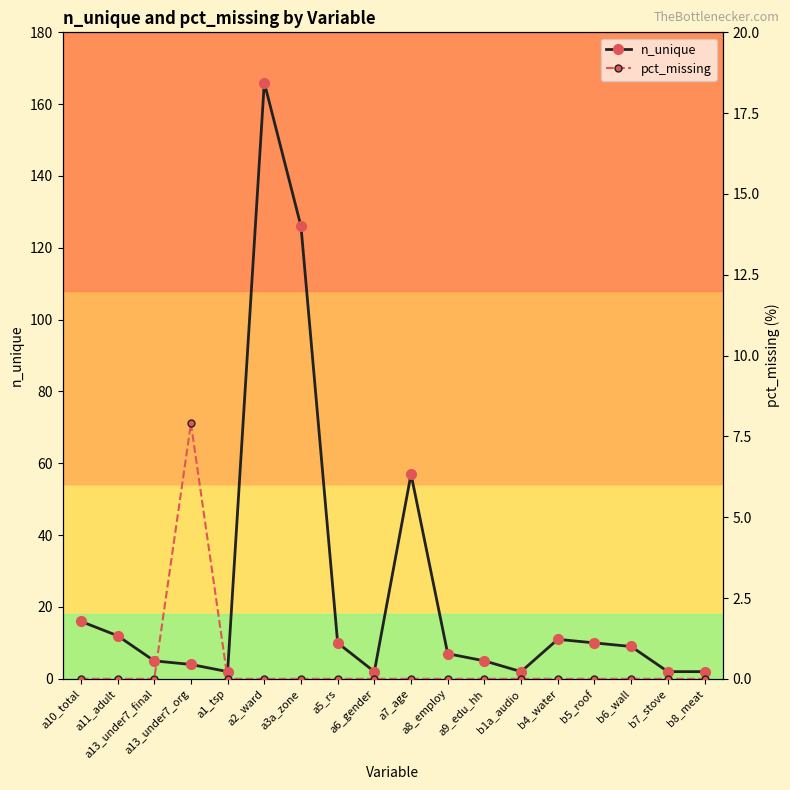

True or false: pct_missing and n_unique intersect in this chart.

True